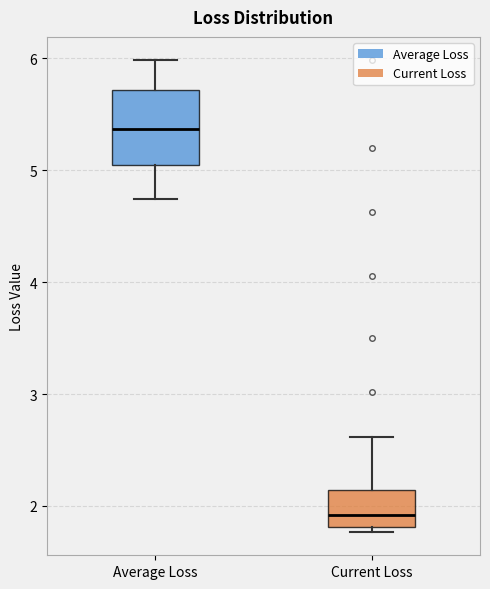

Comparing the boxes themselves (not the whiskers), which one is the tallest?

Average Loss